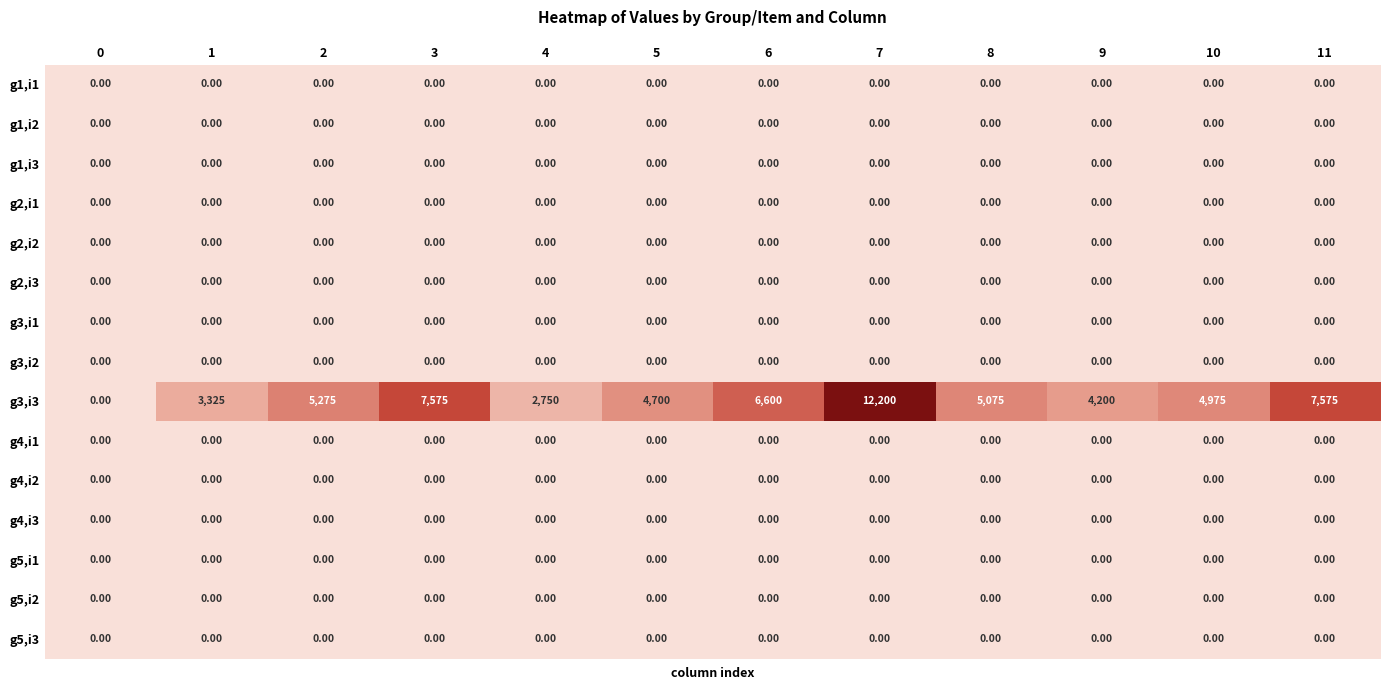

What is the total value across all series at 2?

5275